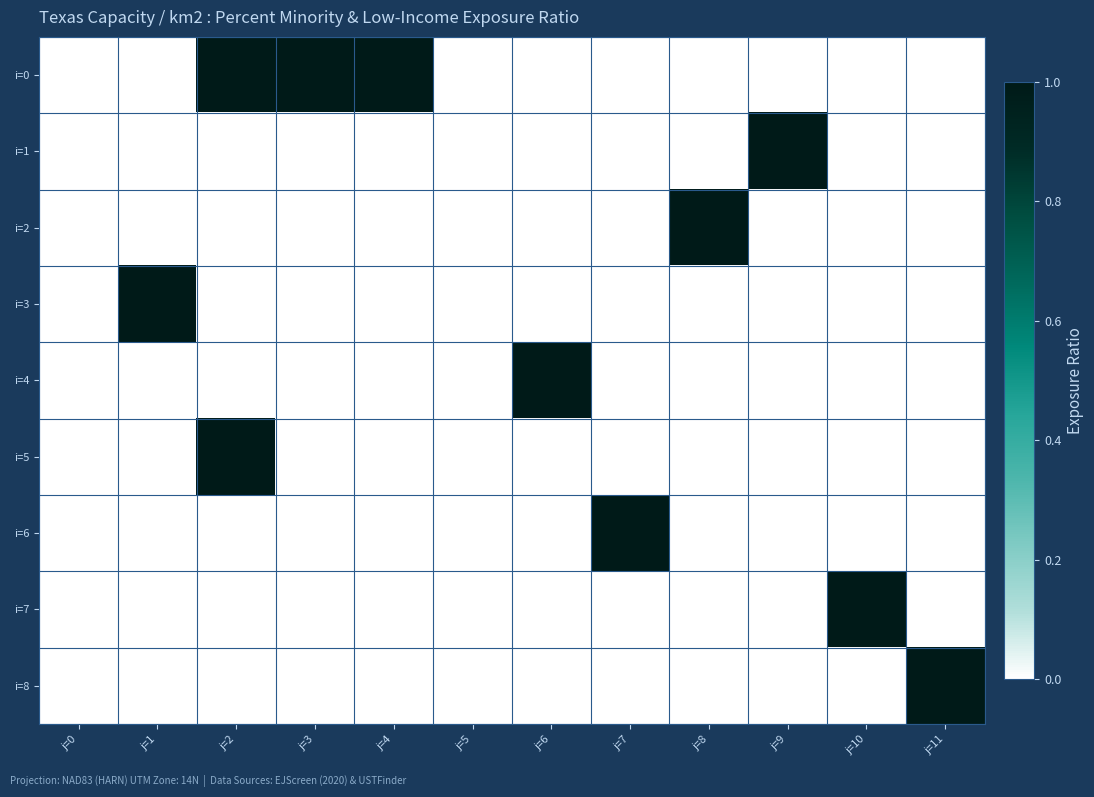

Reading right to left, list all the values displayed in this chart.

i=0: j=11=0	j=10=0	j=9=0	j=8=0	j=7=0	j=6=0	j=5=0	j=4=1	j=3=1	j=2=1	j=1=0	j=0=0
i=1: j=11=0	j=10=0	j=9=1	j=8=0	j=7=0	j=6=0	j=5=0	j=4=0	j=3=0	j=2=0	j=1=0	j=0=0
i=2: j=11=0	j=10=0	j=9=0	j=8=1	j=7=0	j=6=0	j=5=0	j=4=0	j=3=0	j=2=0	j=1=0	j=0=0
i=3: j=11=0	j=10=0	j=9=0	j=8=0	j=7=0	j=6=0	j=5=0	j=4=0	j=3=0	j=2=0	j=1=1	j=0=0
i=4: j=11=0	j=10=0	j=9=0	j=8=0	j=7=0	j=6=1	j=5=0	j=4=0	j=3=0	j=2=0	j=1=0	j=0=0
i=5: j=11=0	j=10=0	j=9=0	j=8=0	j=7=0	j=6=0	j=5=0	j=4=0	j=3=0	j=2=1	j=1=0	j=0=0
i=6: j=11=0	j=10=0	j=9=0	j=8=0	j=7=1	j=6=0	j=5=0	j=4=0	j=3=0	j=2=0	j=1=0	j=0=0
i=7: j=11=0	j=10=1	j=9=0	j=8=0	j=7=0	j=6=0	j=5=0	j=4=0	j=3=0	j=2=0	j=1=0	j=0=0
i=8: j=11=1	j=10=0	j=9=0	j=8=0	j=7=0	j=6=0	j=5=0	j=4=0	j=3=0	j=2=0	j=1=0	j=0=0